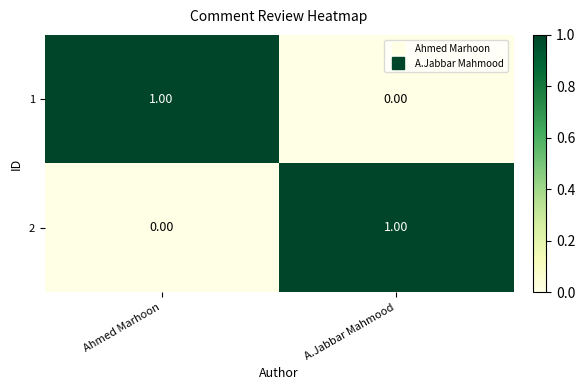

Which category has the highest value in the 2 series?

A.Jabbar Mahmood